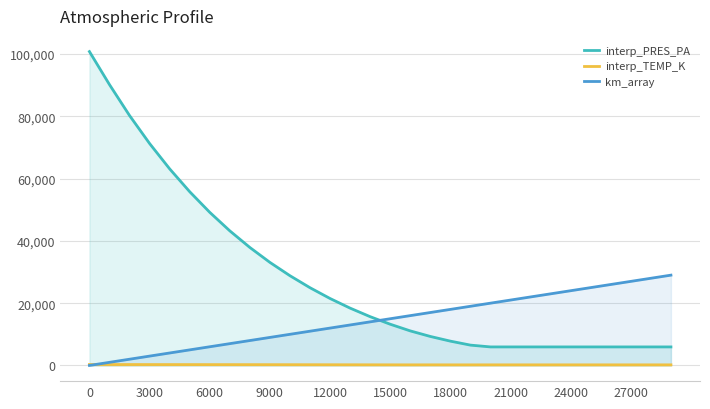

True or false: km_array and interp_PRES_PA intersect in this chart.

True